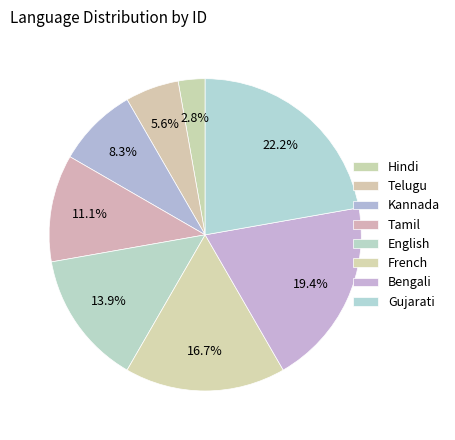

Is there a majority slice in this chart?

No